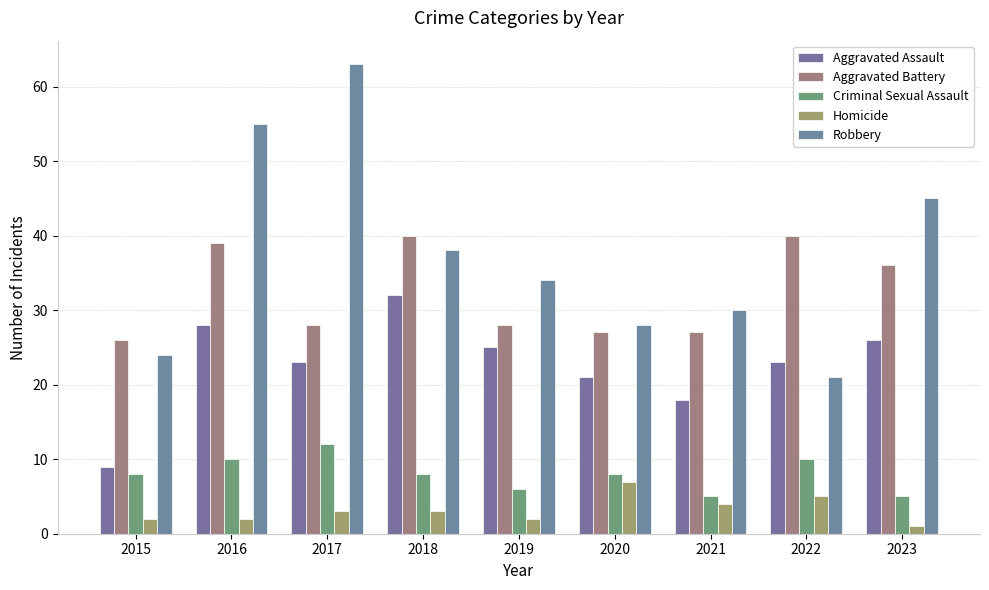

What is the spread (max minus min) of values at 2016?

53